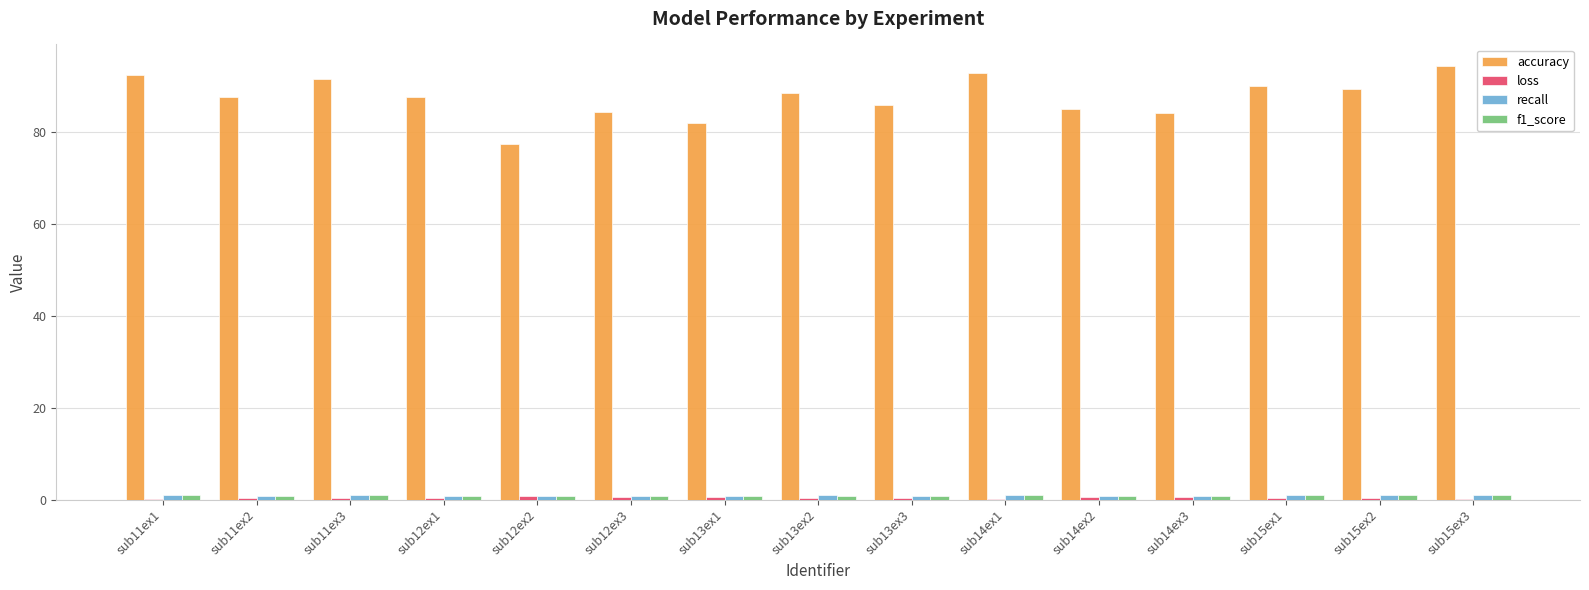

Which series changed the most between sub12ex3 and sub14ex1?

accuracy